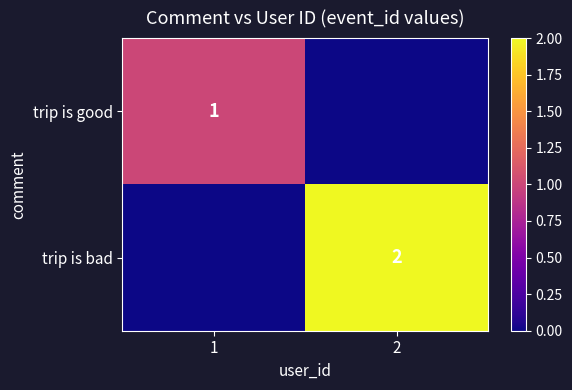

How many series are shown in this chart?

2